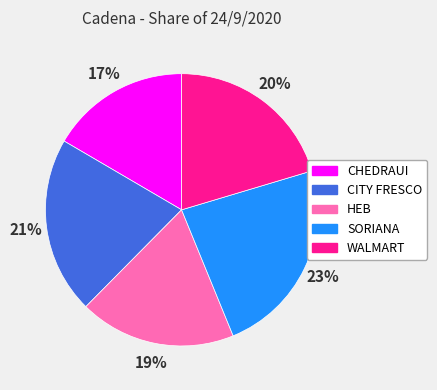

How many segments does this pie chart have?

5